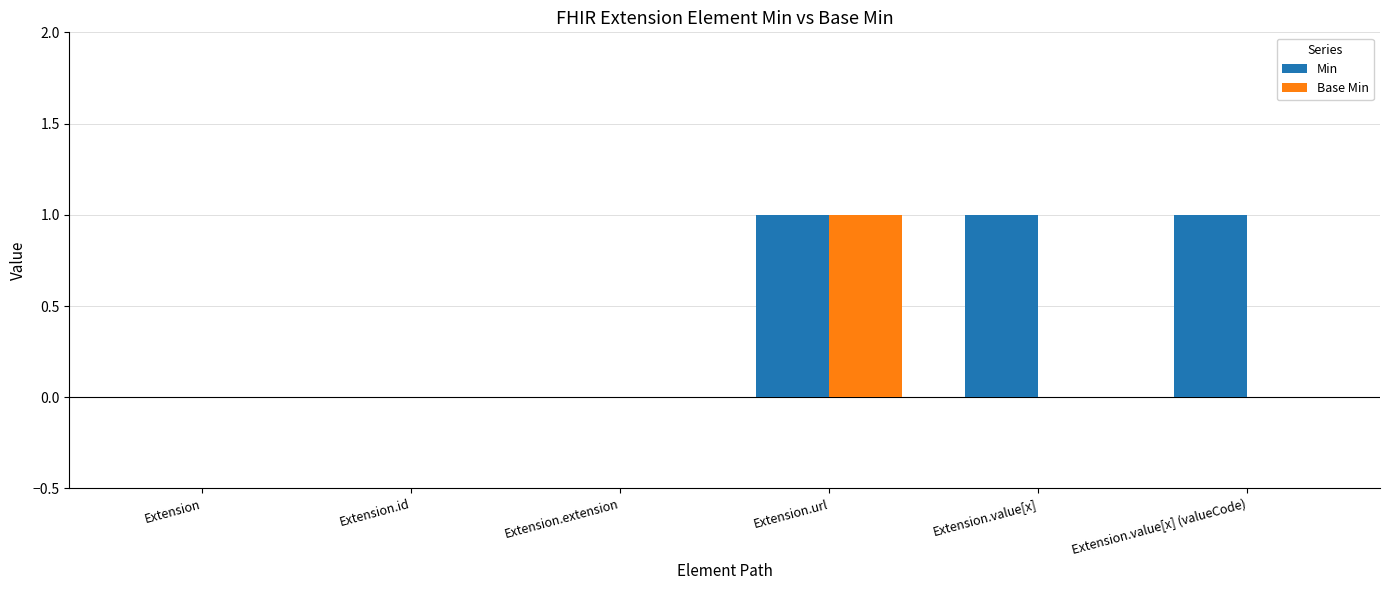

What are all the series names shown in the legend?

Min, Base Min